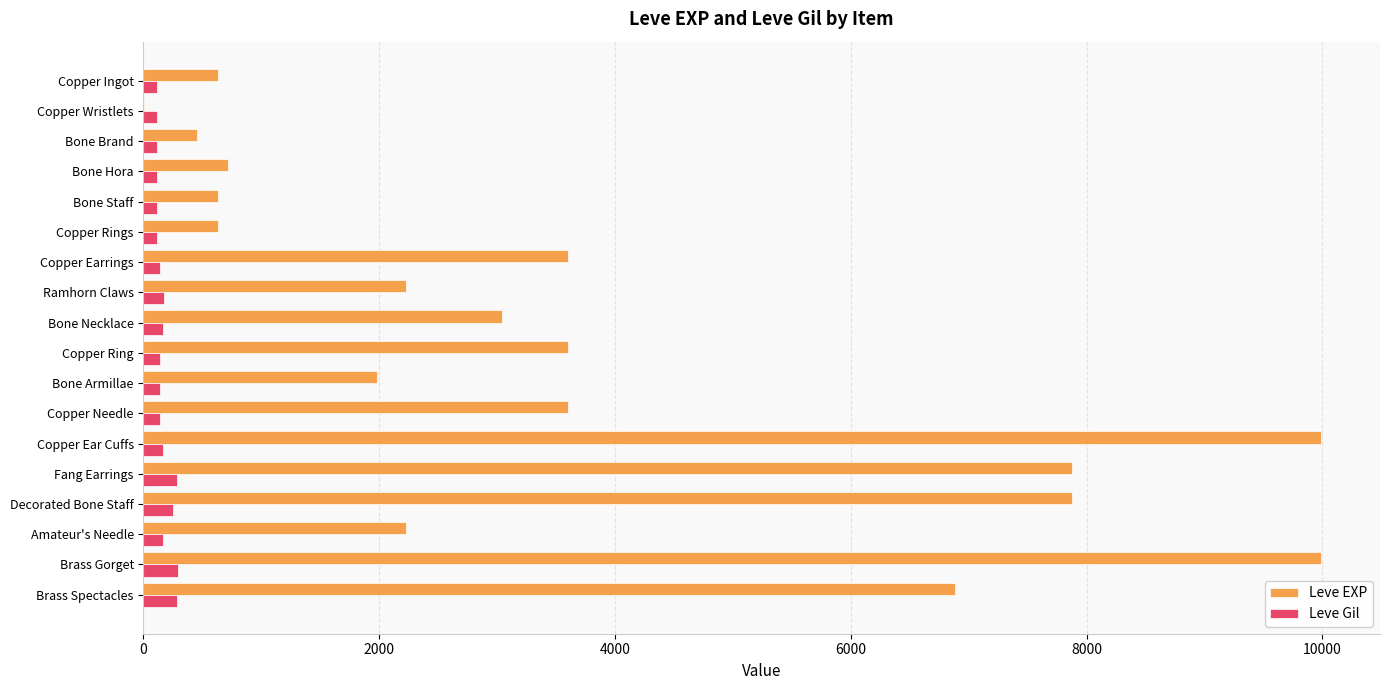

What is the sum of all Leve Gil values?

3029